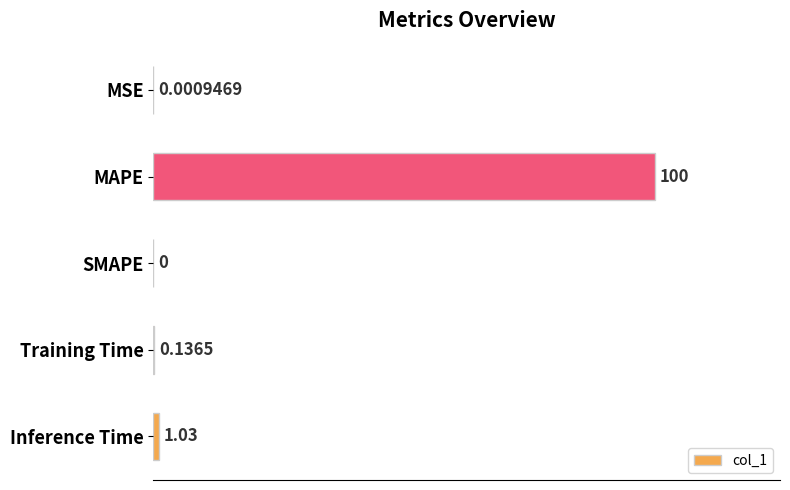

What is the average value?

20.2